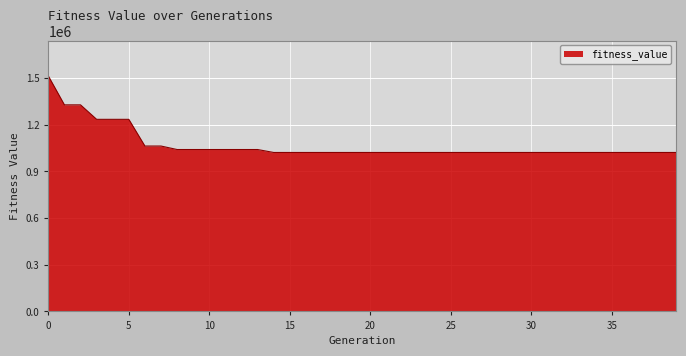

What is the maximum value shown in the chart?

1514498.7